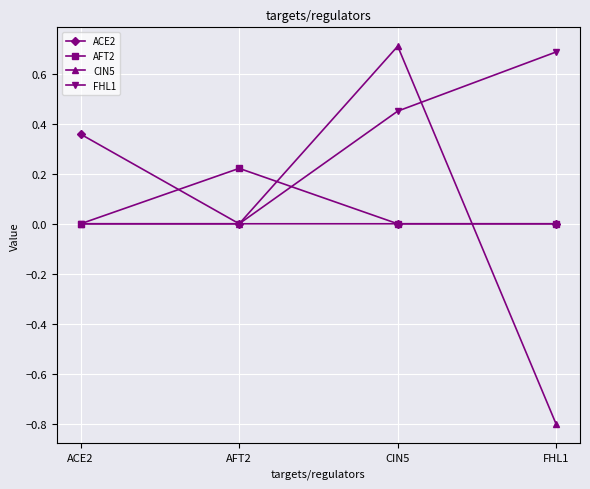

What is the greatest value displayed?

0.7